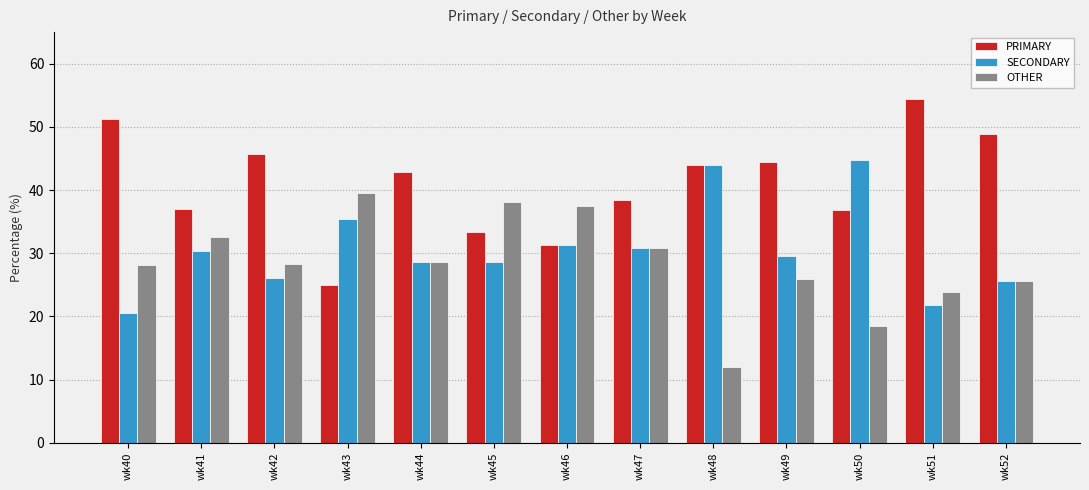

What is the difference between the highest and lowest values at wk50?

26.3